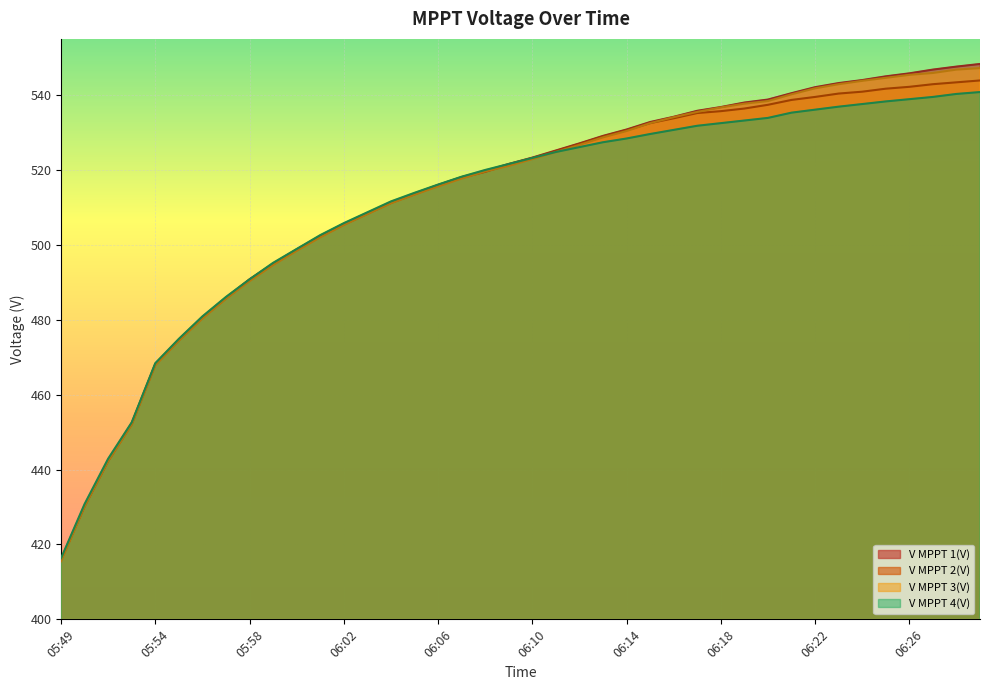

What is the difference between the maximum and second lowest values in the V MPPT 1(V) series?

118.0